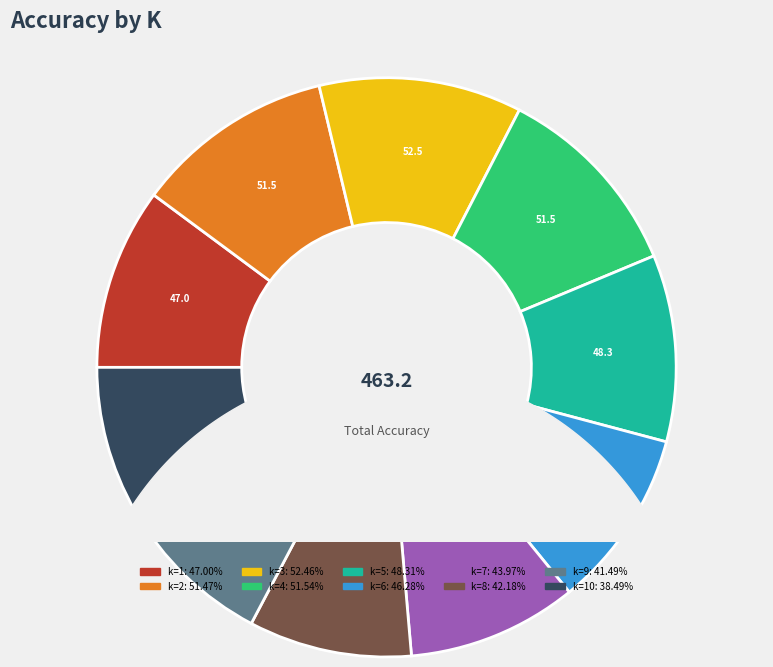

Is there a majority slice in this chart?

No